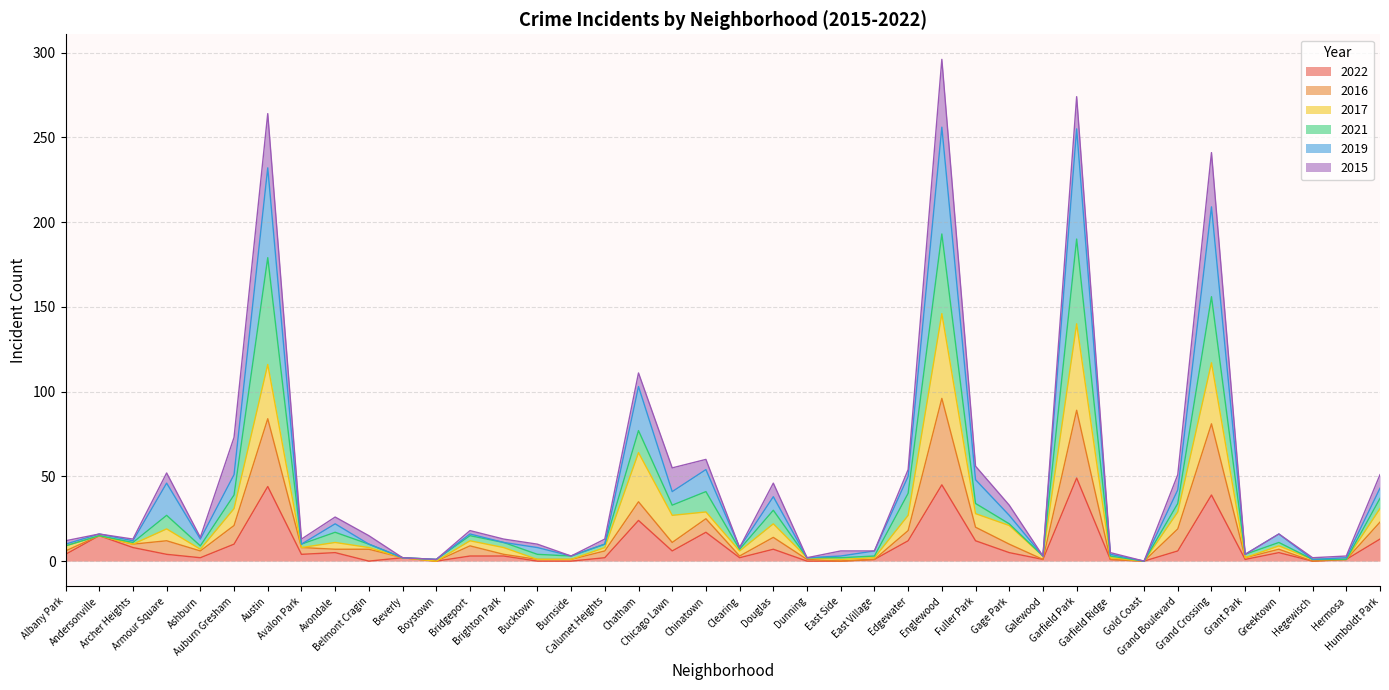

True or false: 2019 and 2016 cross at least once.

False